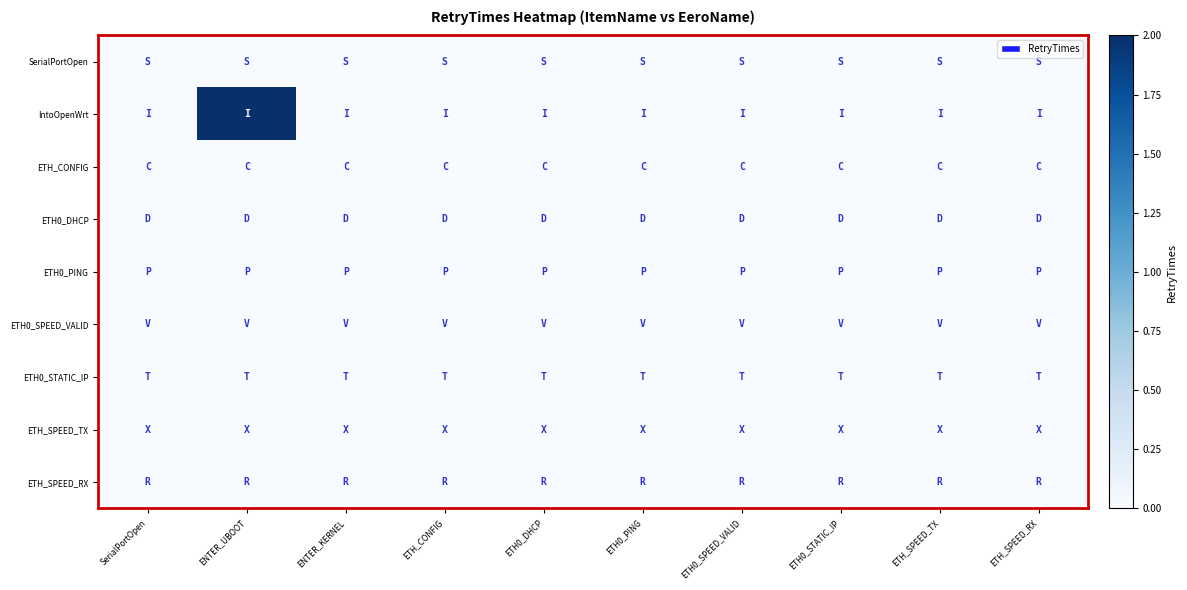

Which has a higher value, ETH_CONFIG or ENTER_KERNEL?

ETH_CONFIG